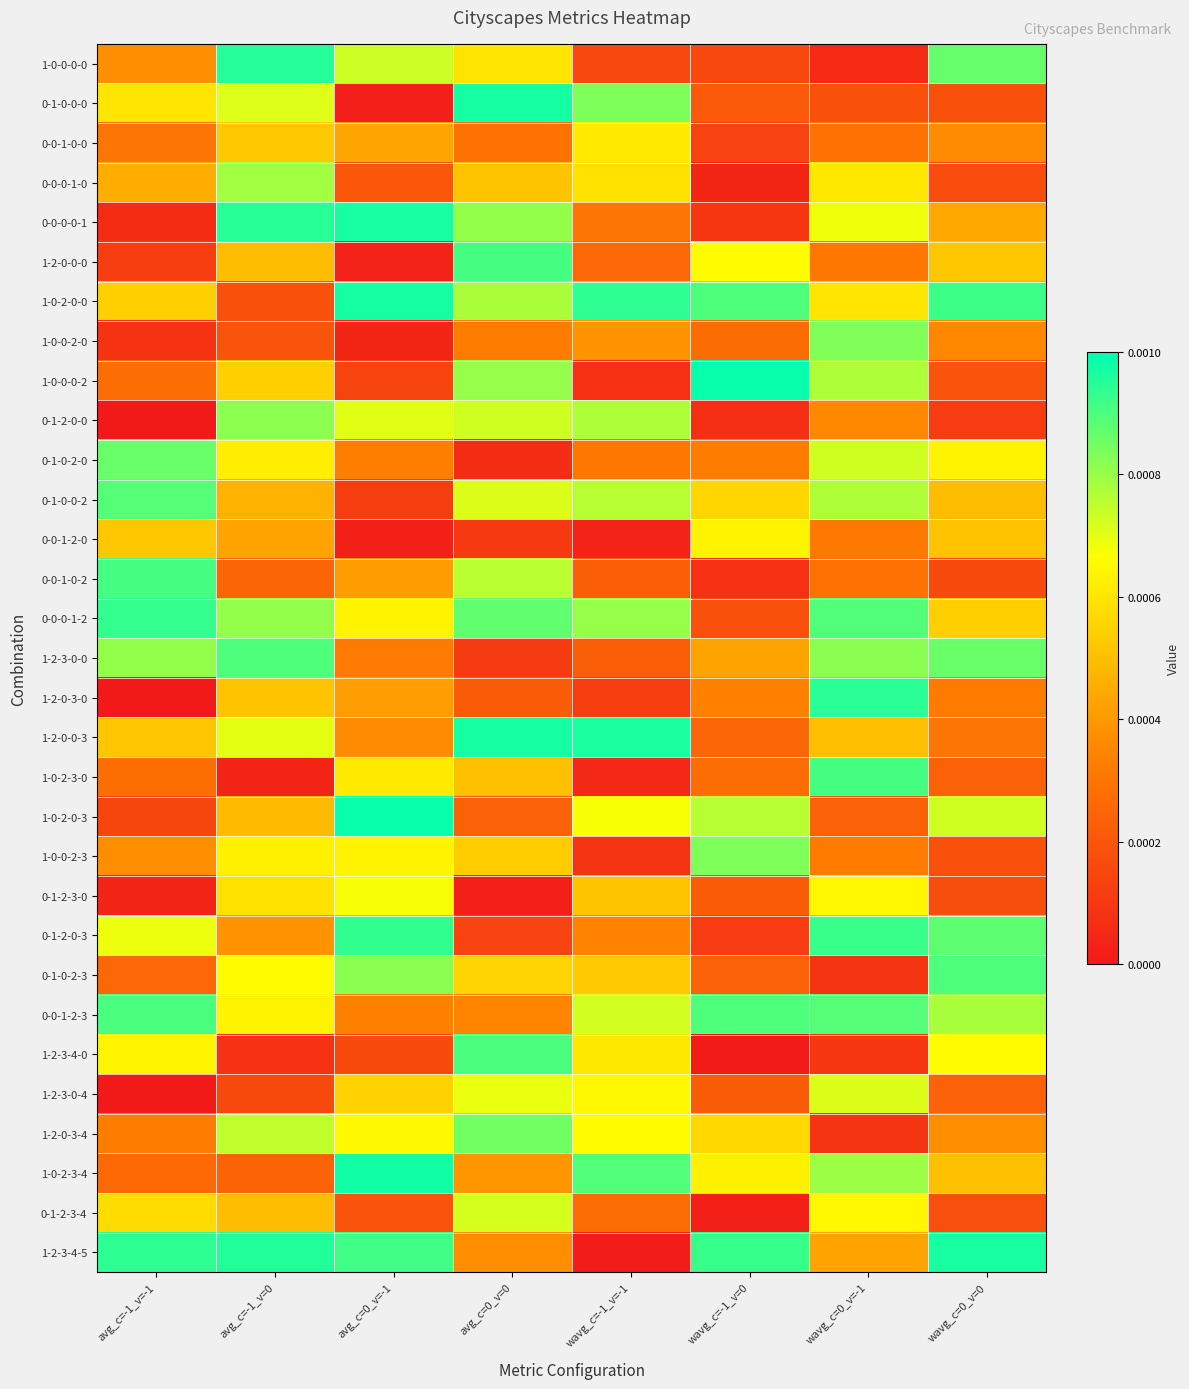

How many series are shown in this chart?

31